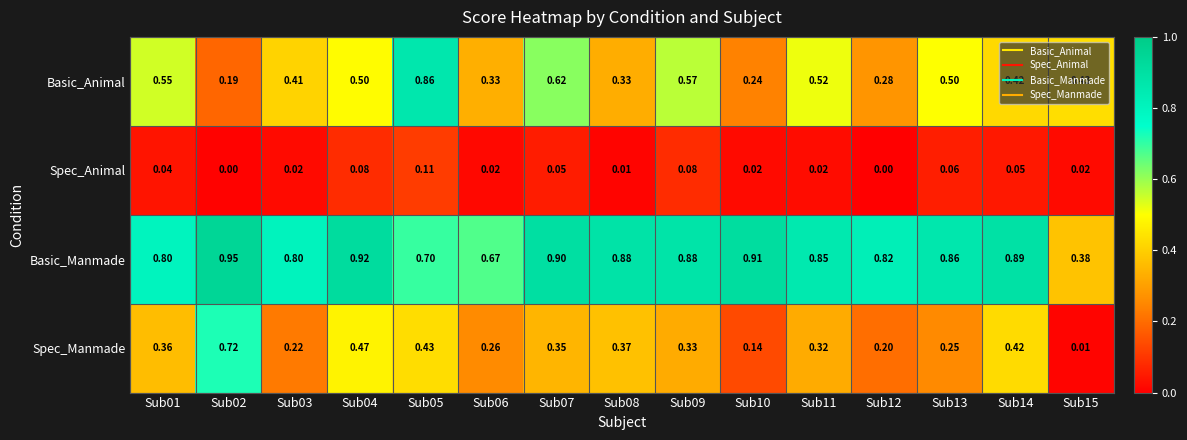

Rank the series by their average value, from highest to lowest.

Basic_Manmade, Basic_Animal, Spec_Manmade, Spec_Animal